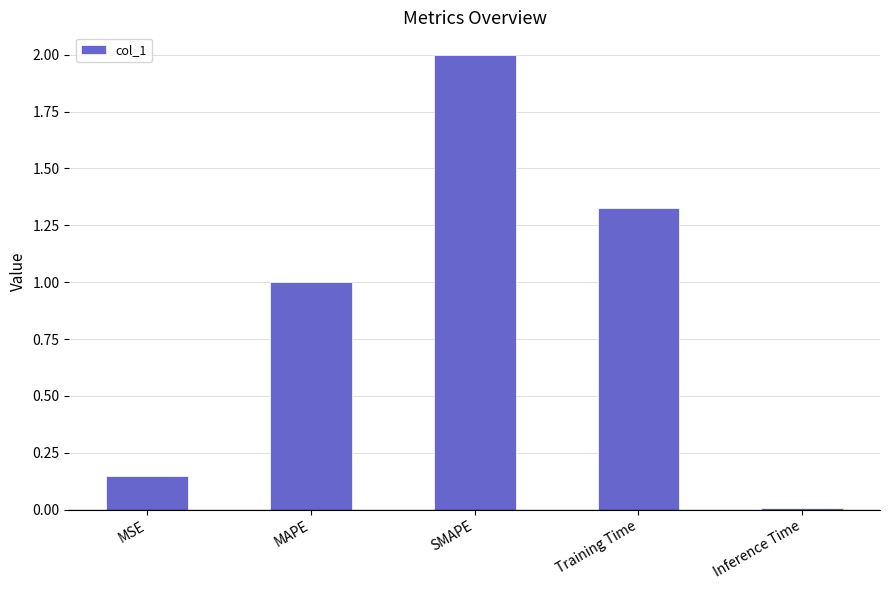

What is the label of the 4th bar from the left?

Training Time